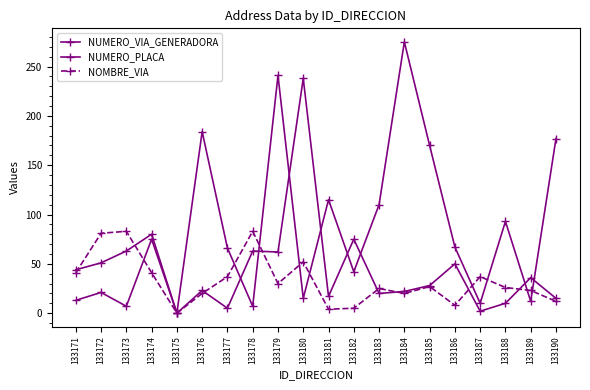

How many data points does each series have?

20